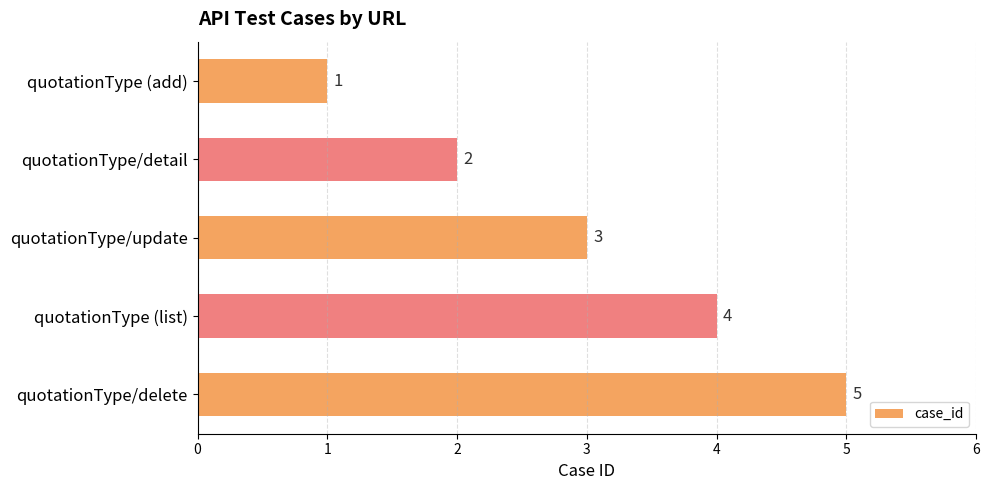

What is the difference between the maximum and minimum values?

4